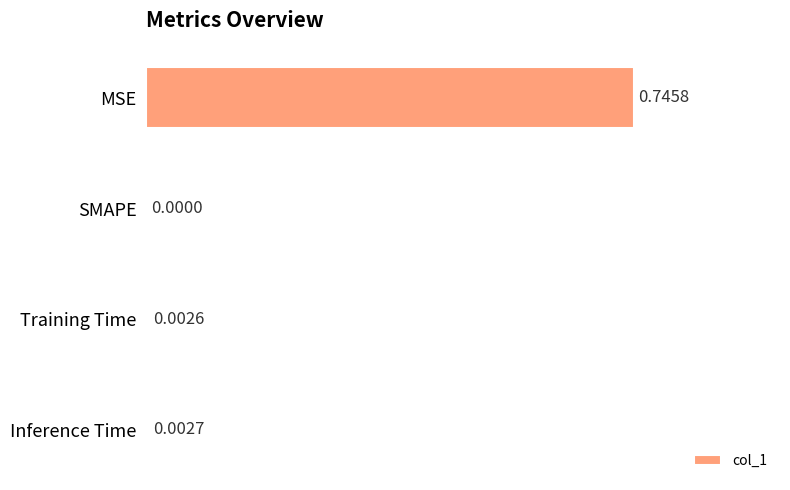

Between SMAPE and Training Time, which is larger?

Training Time